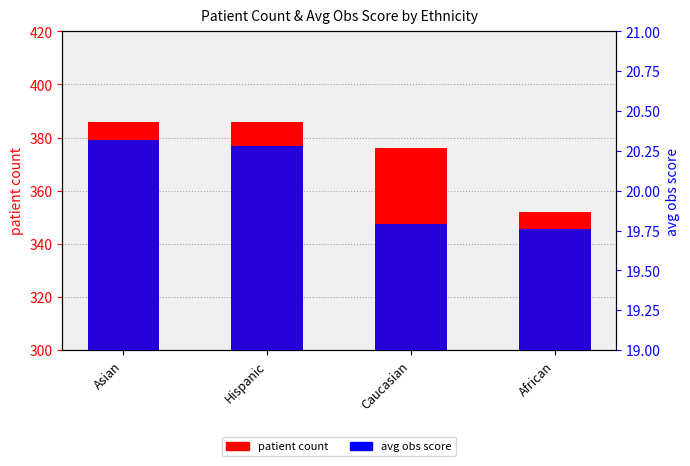

Reading left to right, transcribe all the data shown in this chart.

patient count: 386.0	386.0	376.0	352.0
avg obs score: 20.3	20.3	19.8	19.8